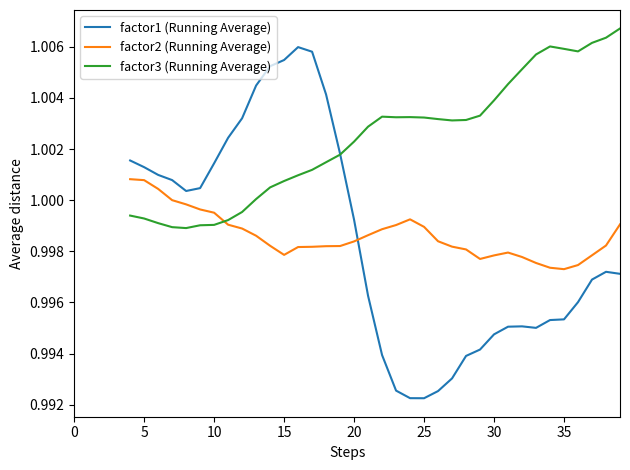

True or false: factor2 (Running Average) and factor3 (Running Average) intersect in this chart.

True